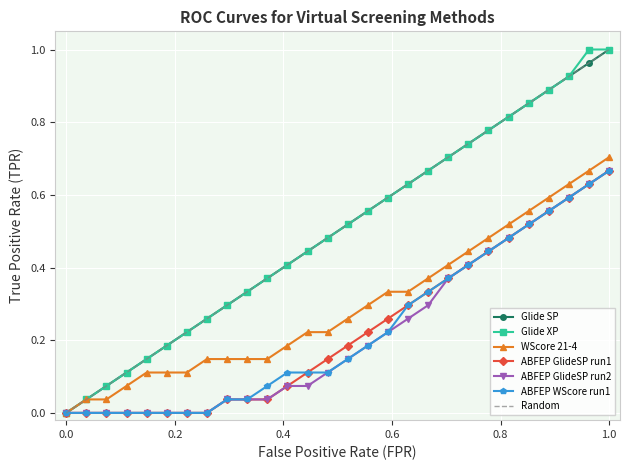

True or false: Glide SP has more than 1 points higher than both neighbors.

False